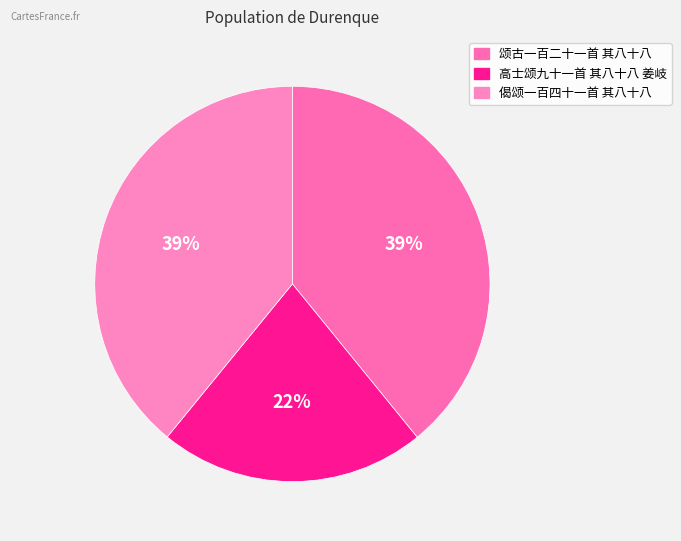

What portion of the pie excludes 偈颂一百四十一首 其八十八?

60.9%